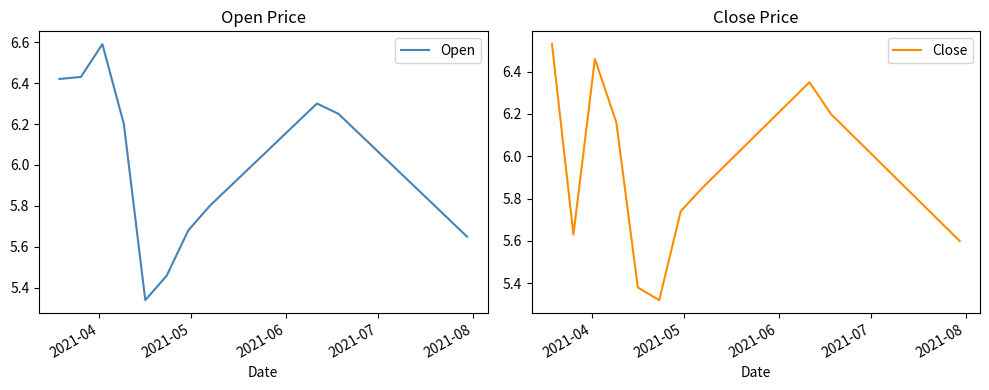

What is the highest value of the Open series?

6.6